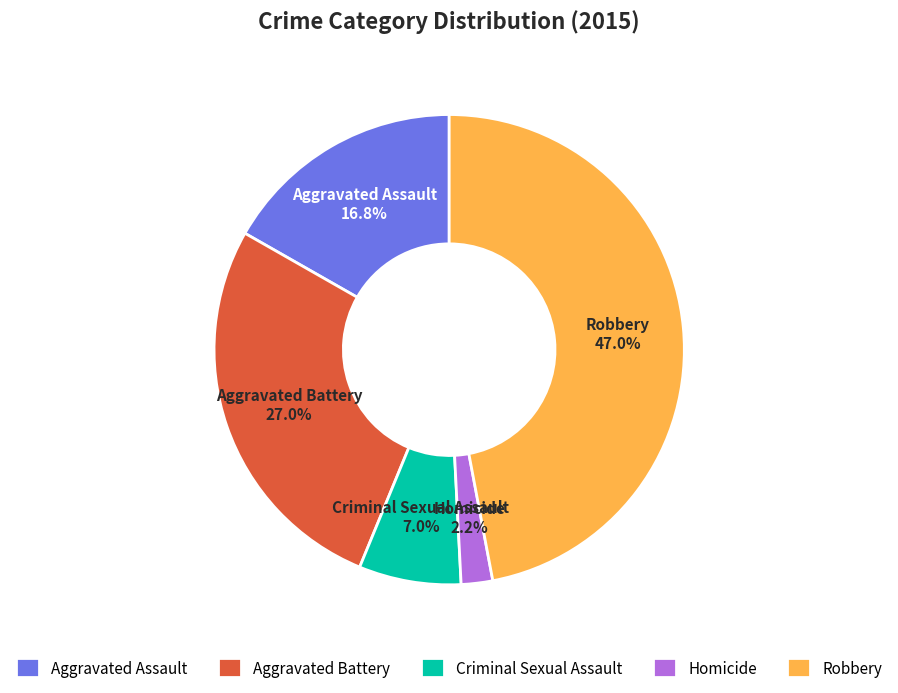

To the nearest percent, what is the combined percentage of Aggravated Assault and Robbery?

64%